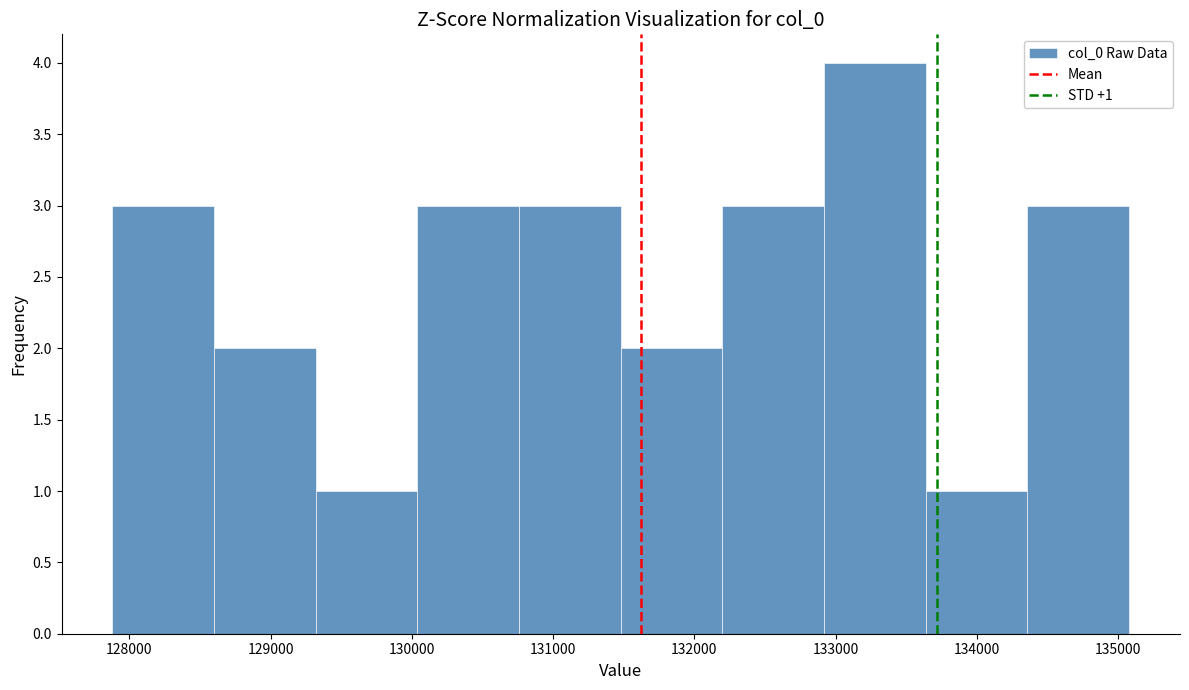

Which range on the x-axis has the tallest bar?

132900 to 133600